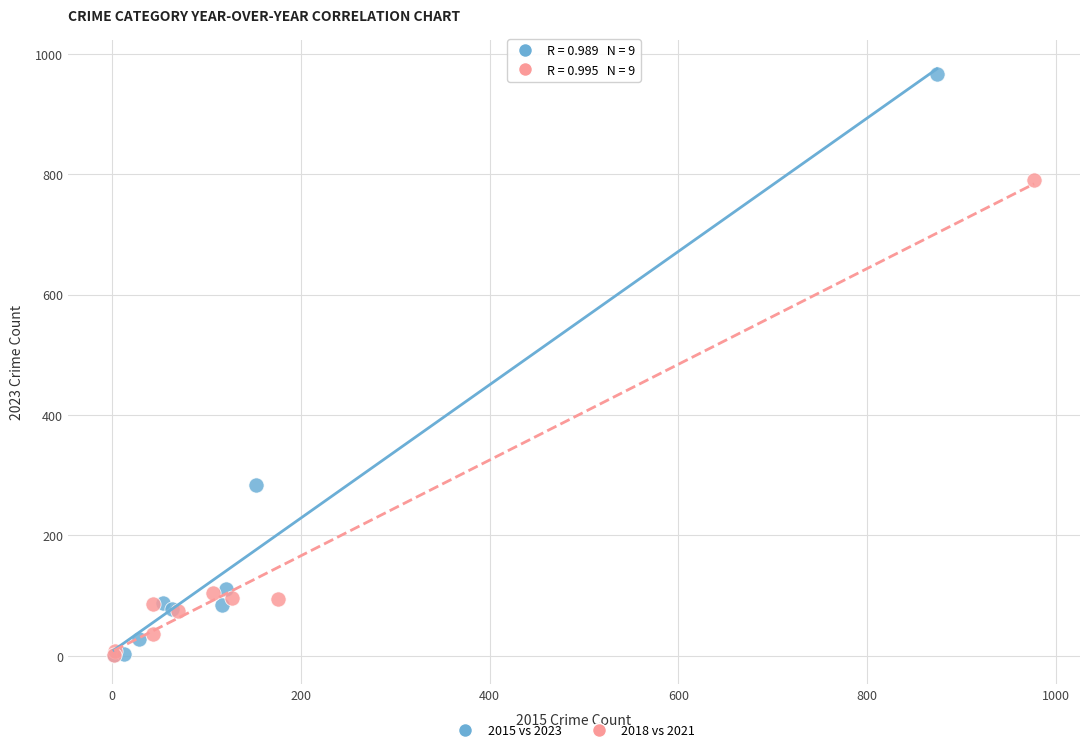

Which series has the widest spread of Y values?

2015 vs 2023